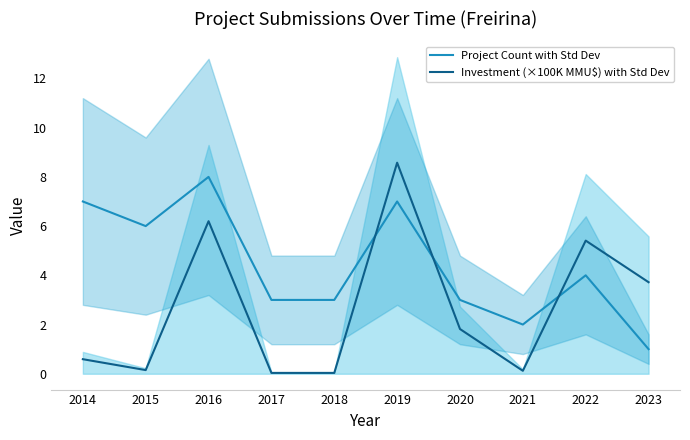

Between 2023 and 2020, which is larger?

2020